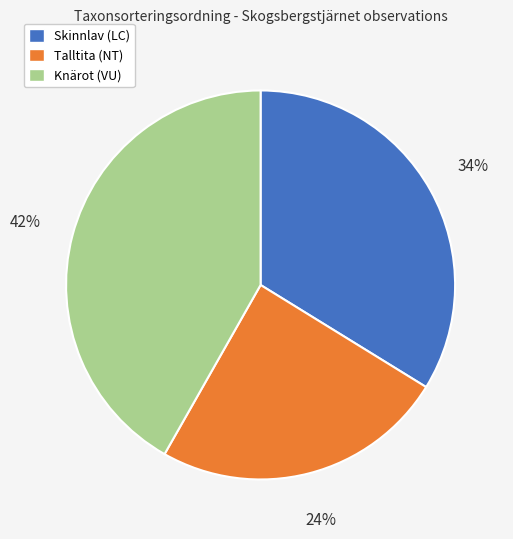

Is it true that Talltita (NT) is 12% of the pie?

False